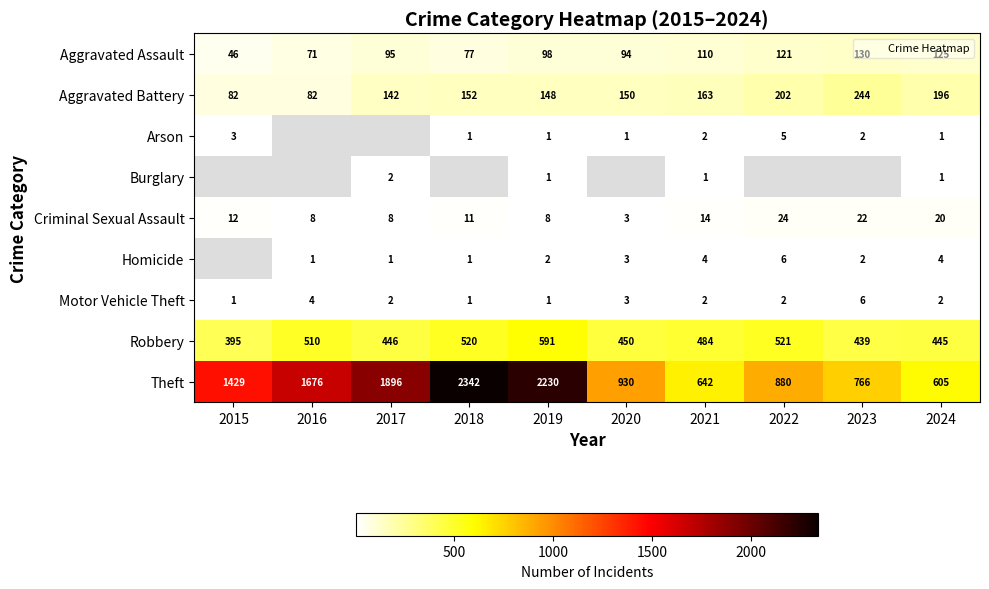

Where does the Theft series first go above 1429?

2016